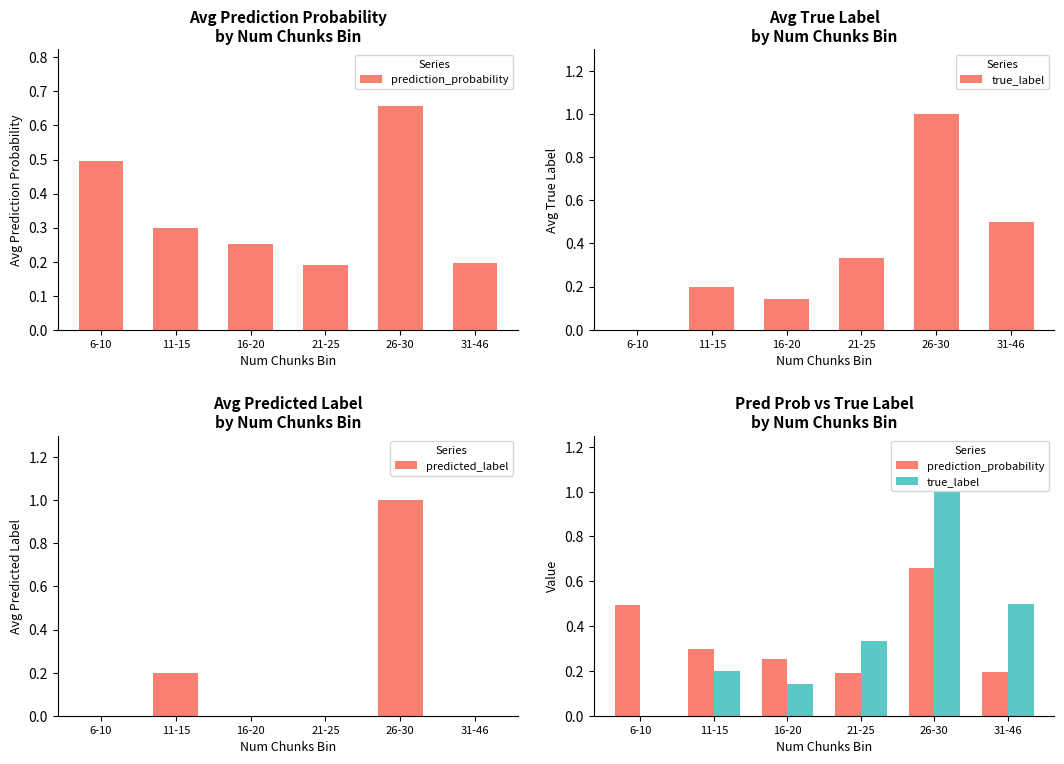

At how many categories does at least one series exceed 0?

6